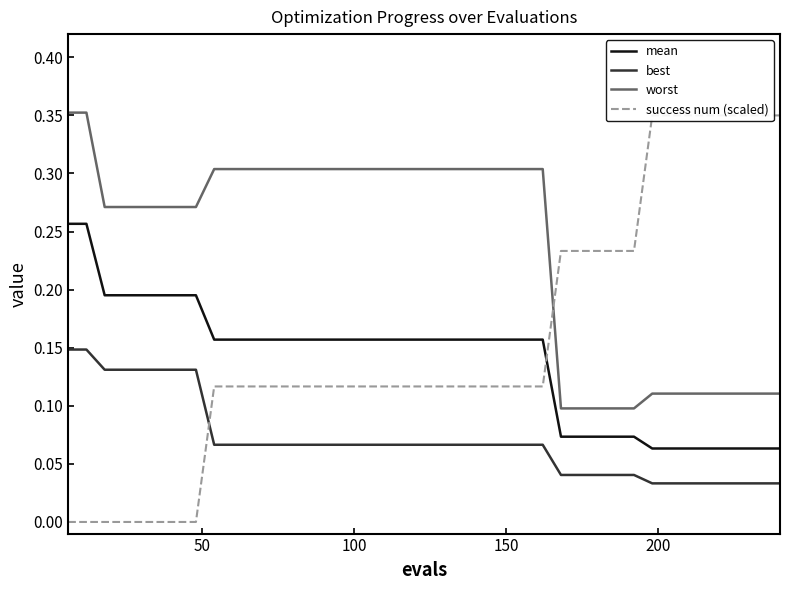

True or false: best and mean cross at least once.

False